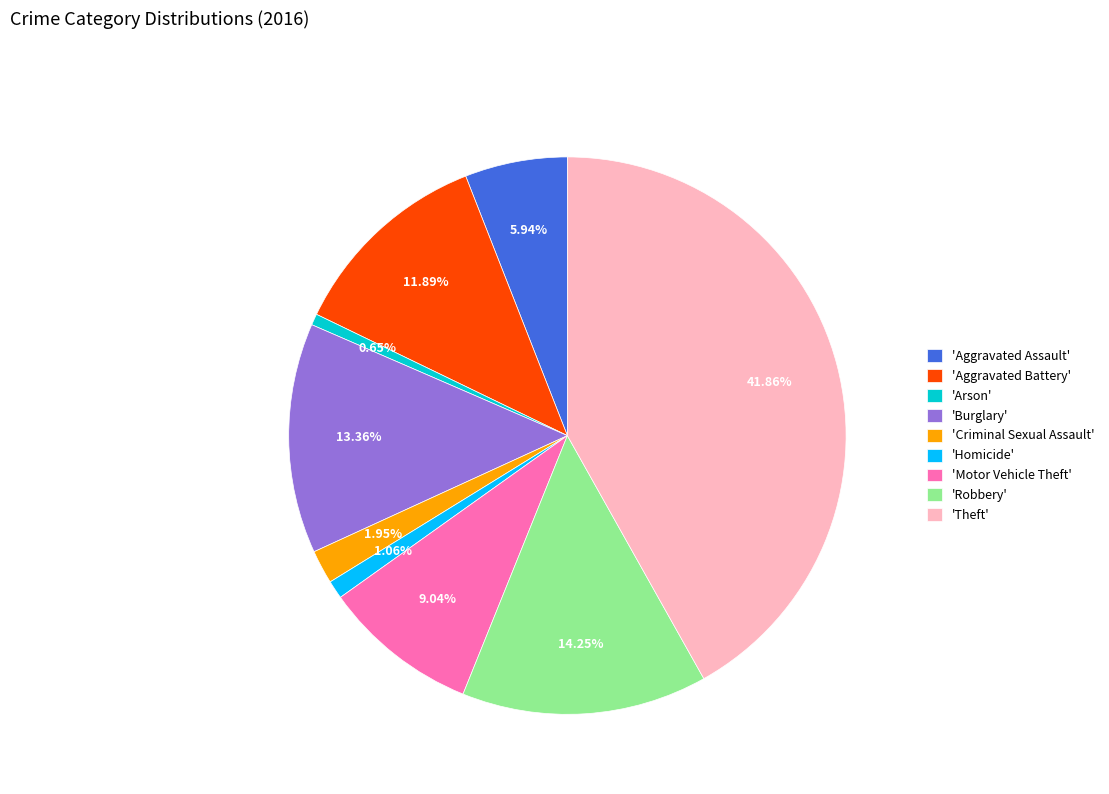

Combined, do 'Arson' and 'Aggravated Battery' account for over 50%?

No